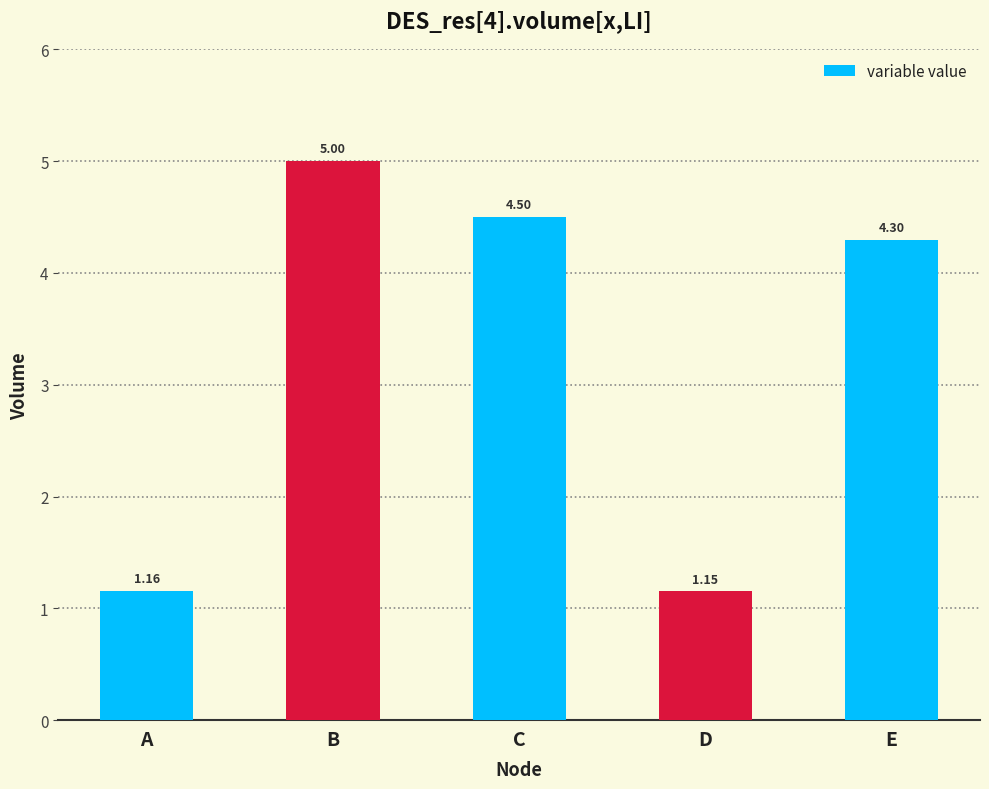

Between B and C, which is larger?

B